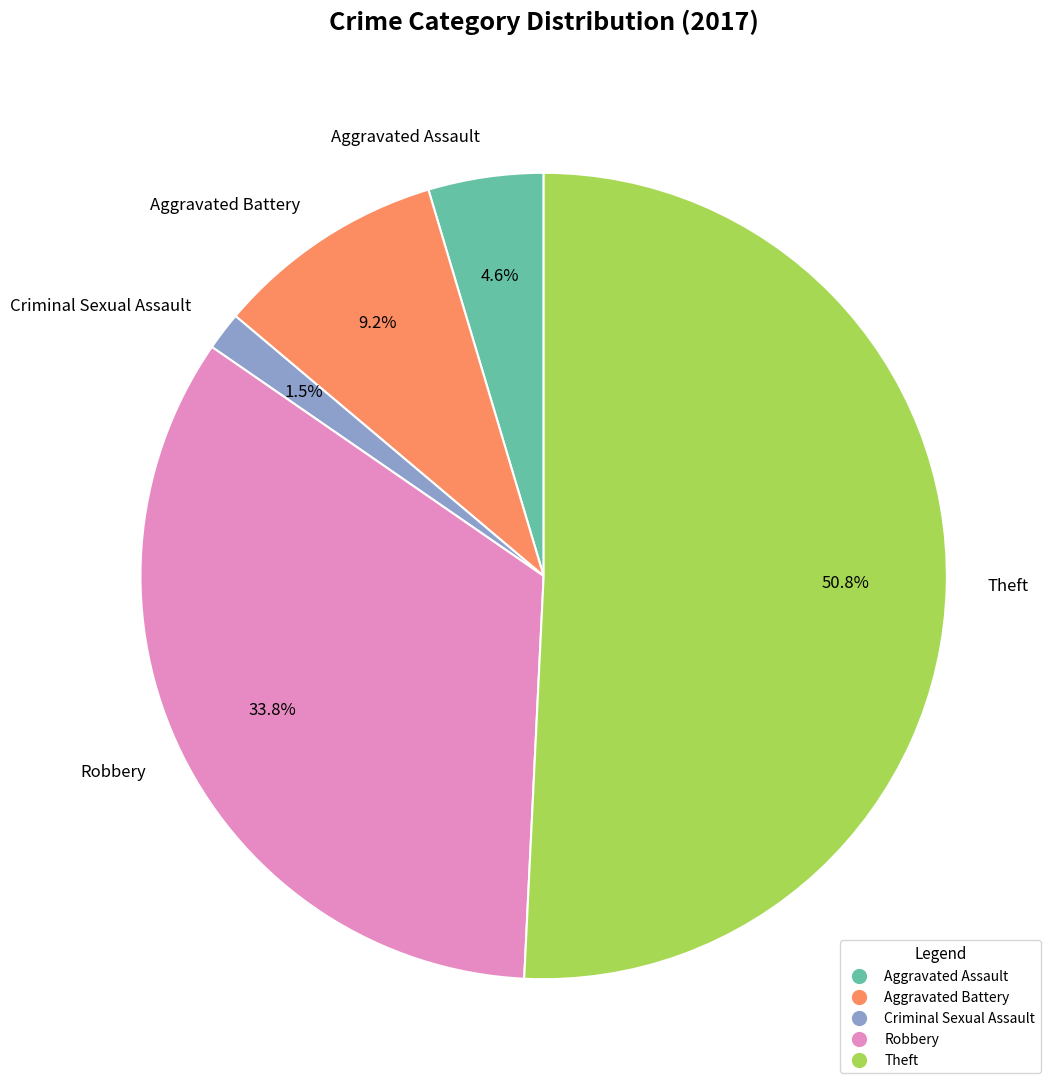

Is it true that Aggravated Assault is 12% of the pie?

False